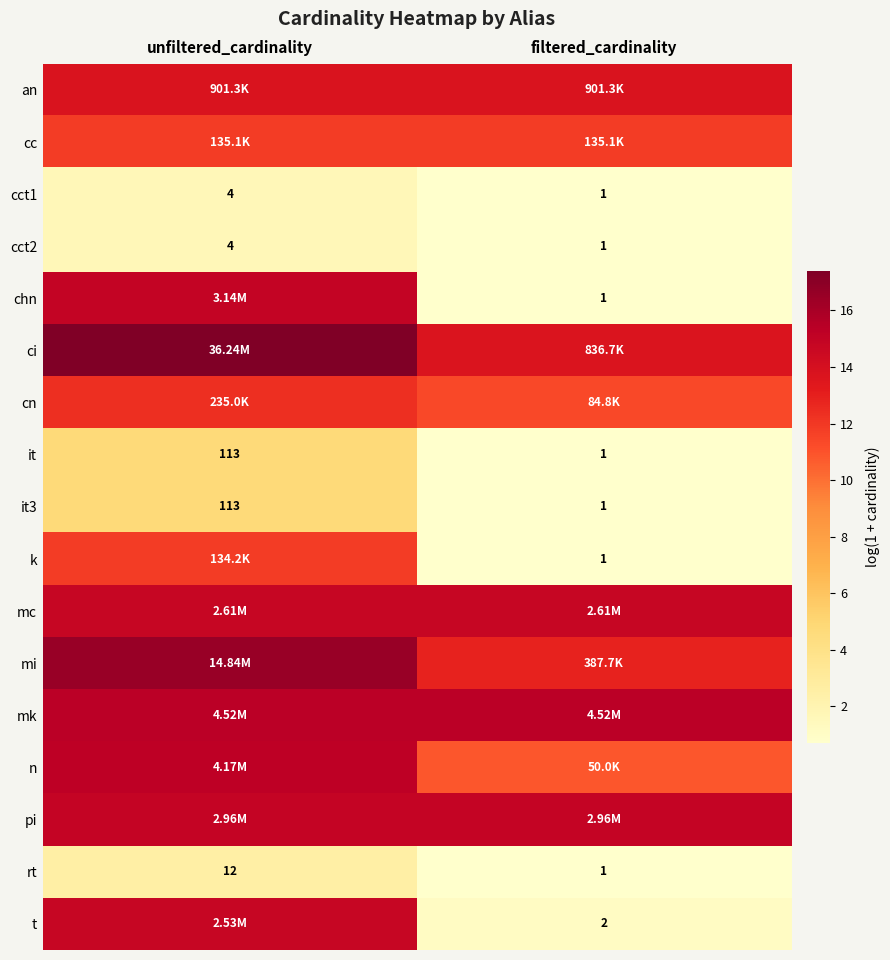

Which has a higher value, unfiltered_cardinality or filtered_cardinality?

unfiltered_cardinality